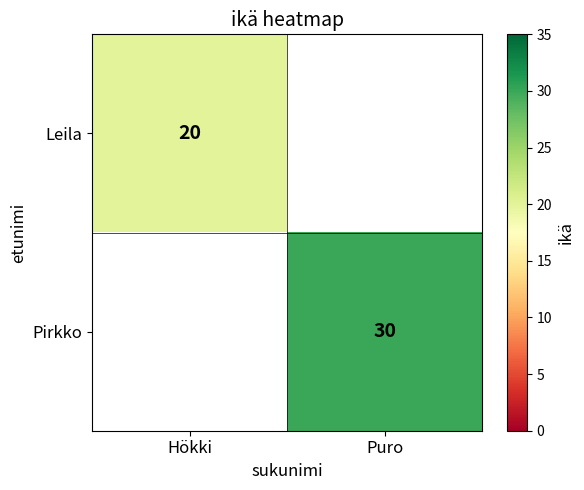

Is the value of Pirkko at Puro greater than the value of Leila at Hökki?

Yes